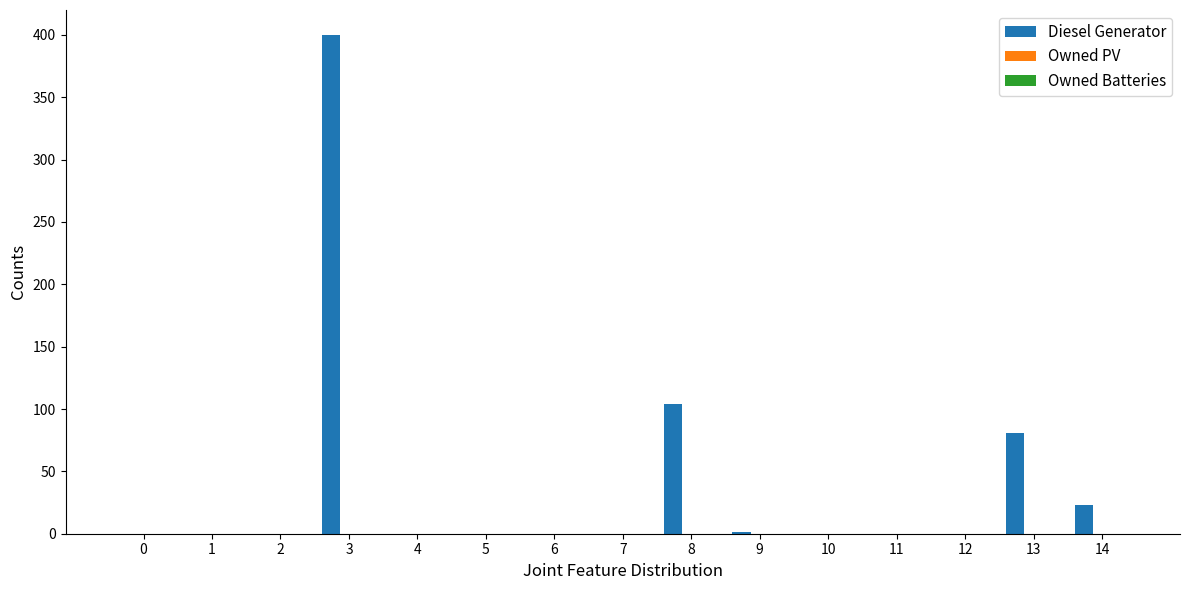

What is the sum of all values?

609